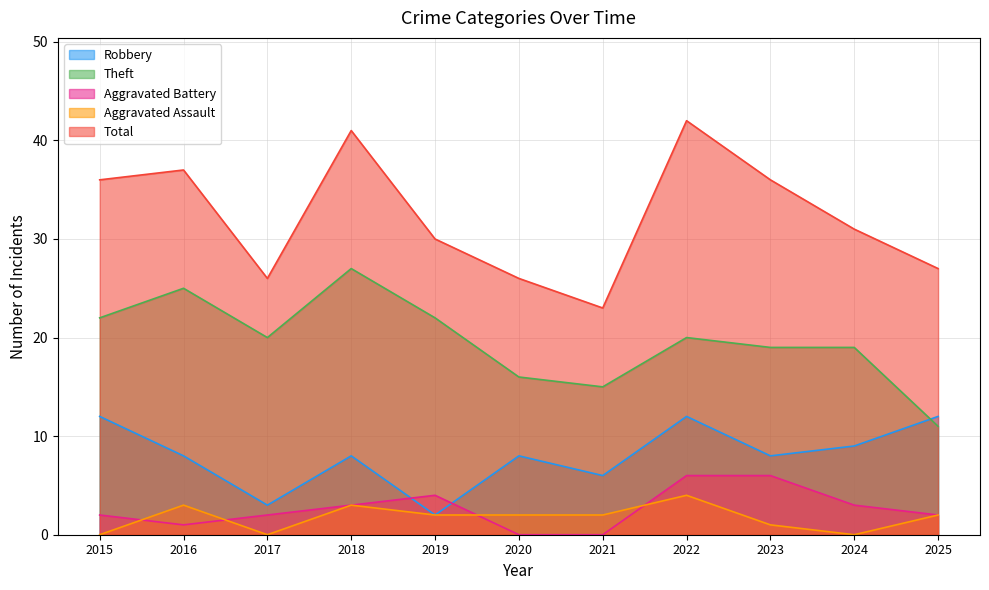

How many values in the Robbery series are below 8?

3